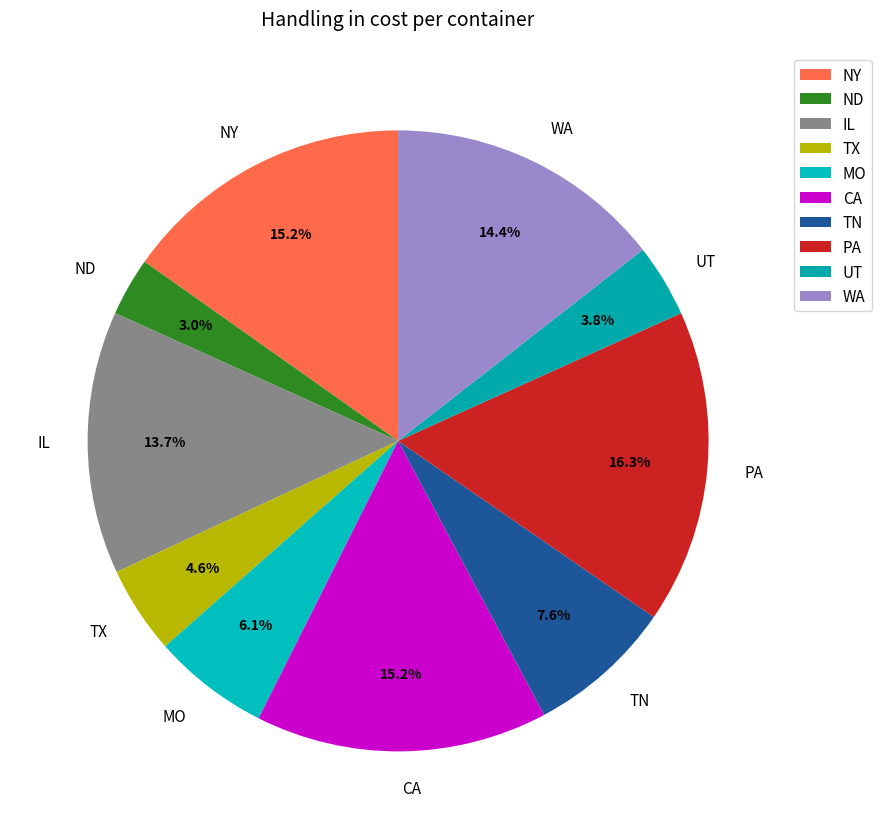

Count the number of slices in the pie.

10